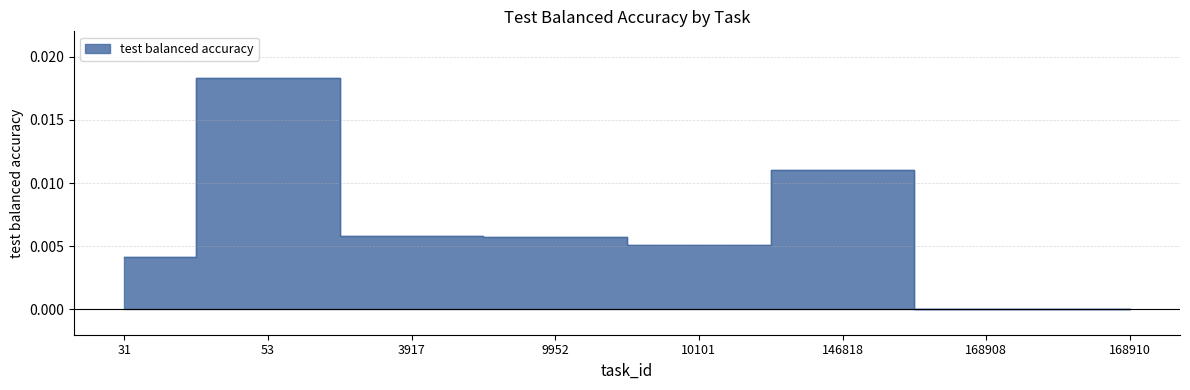

How many points are higher than both their immediate neighbors (excluding endpoints)?

2